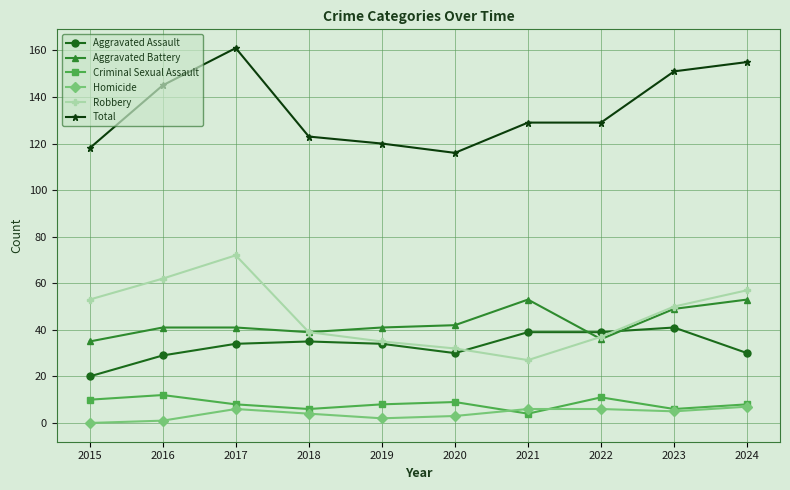

True or false: Total has more than 0 points higher than both neighbors.

True